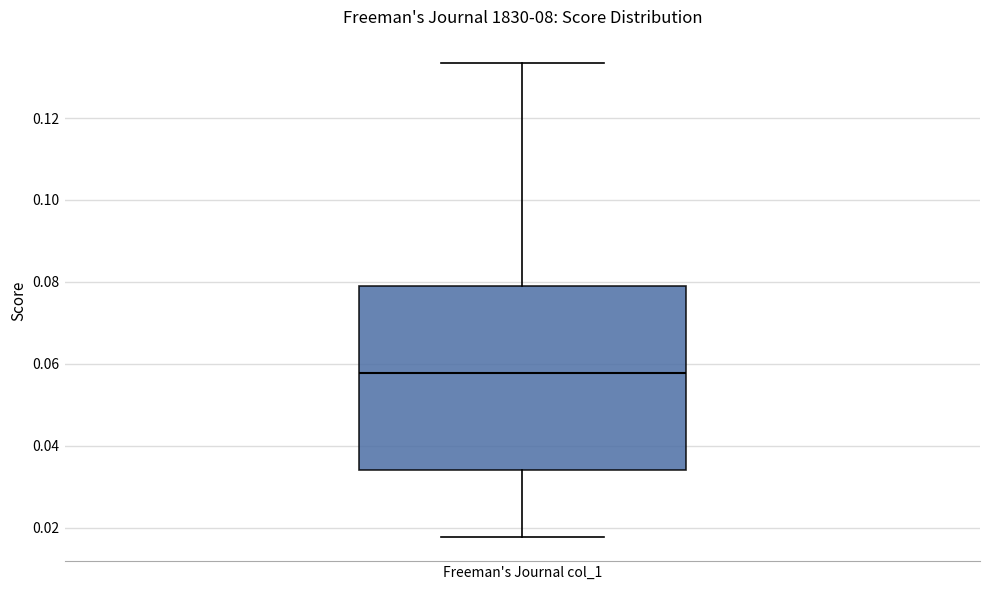

Read this box plot against the y-axis: the position of the median line, the range covered by the box, and the ends of both whiskers. The values are not printed on the chart, so give them approximately, as read against the axis.

median 0.058, box 0.034 to 0.080, whiskers 0.018 to 0.134